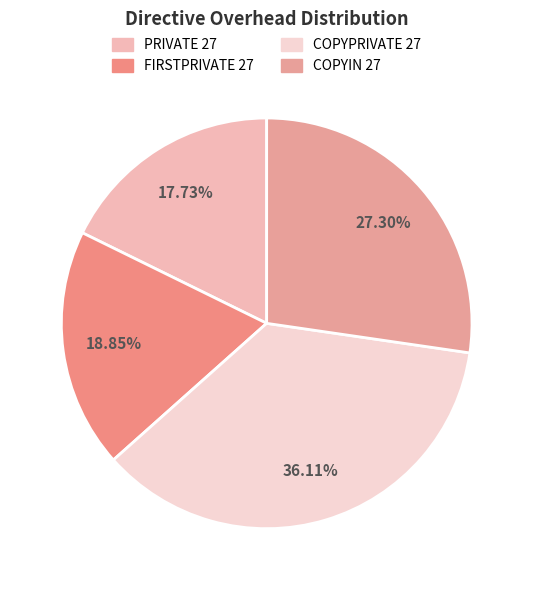

What percentage do COPYIN 27 and COPYPRIVATE 27 together represent?

63.4%